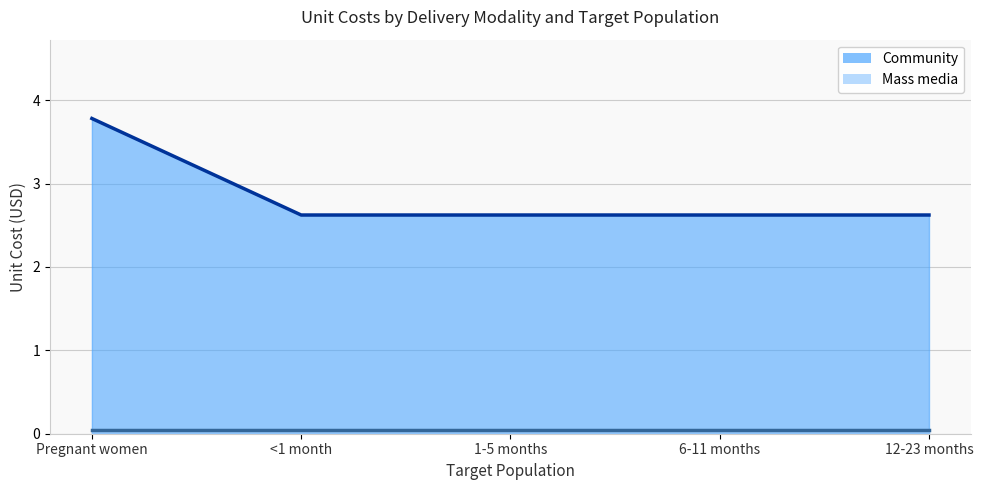

What is the value of the 2nd point from the left?

2.6